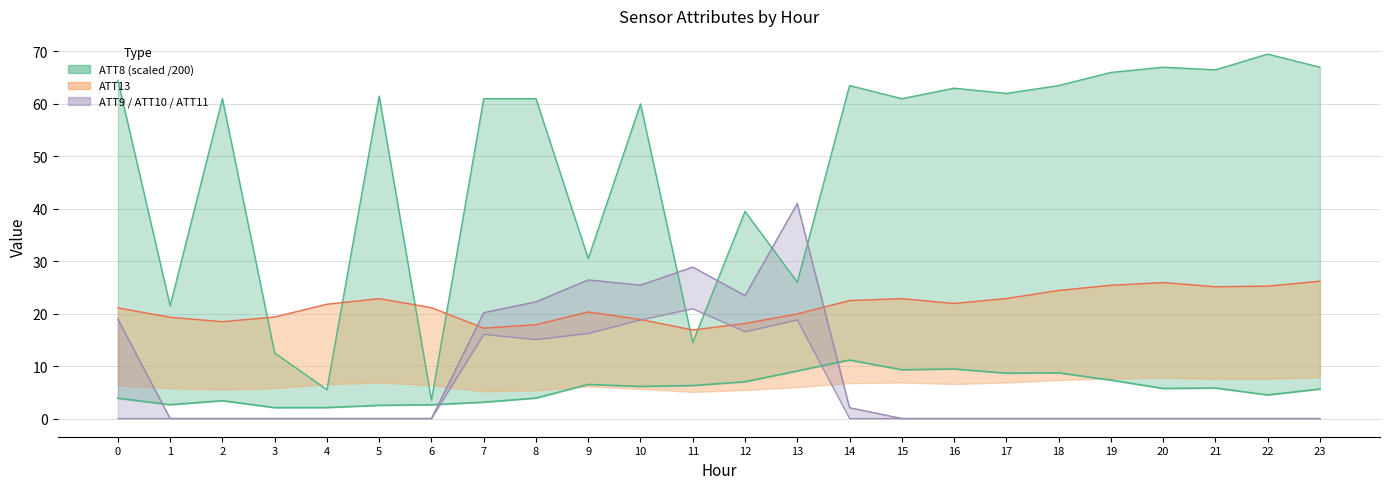

True or false: ATT10 has a value of 28.9 at 10.

False